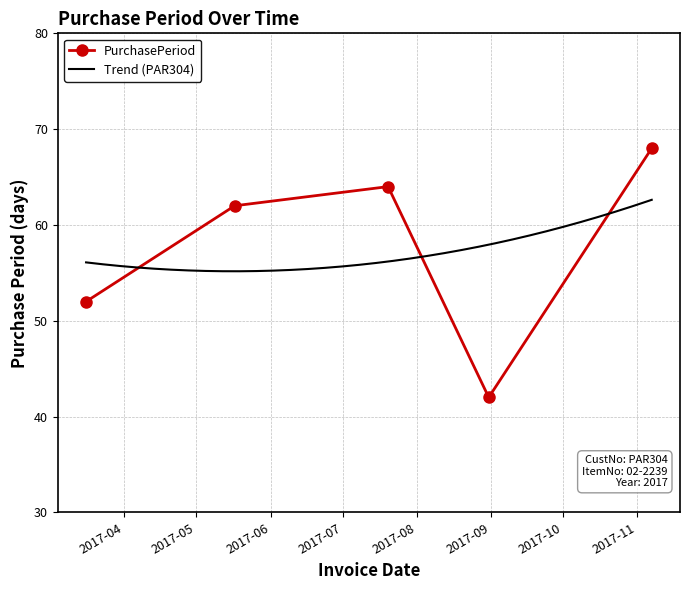

How many interior local valleys (lower than both neighbors) does the data have?

1